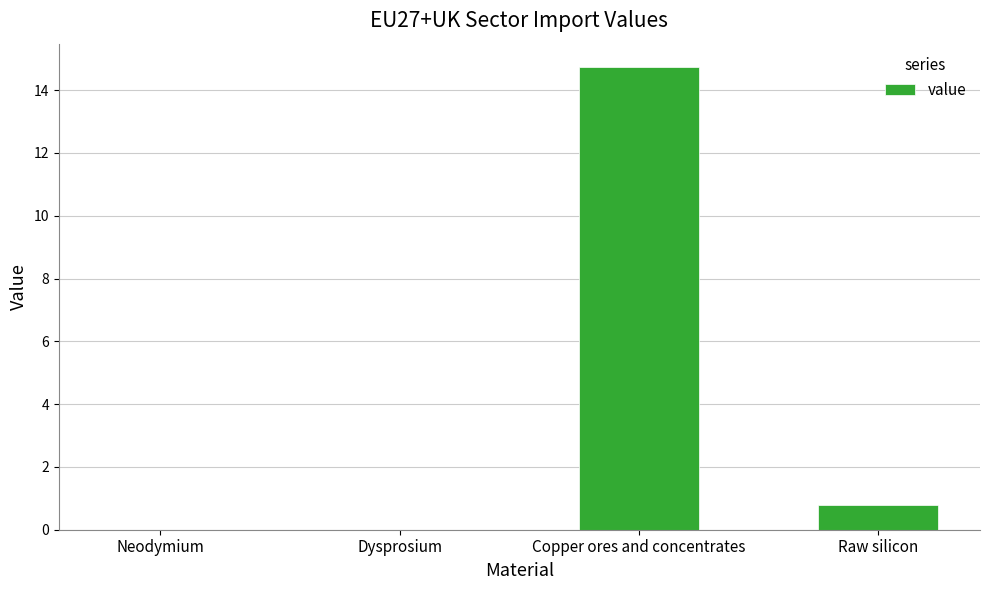

Count the number of data series in this chart.

1